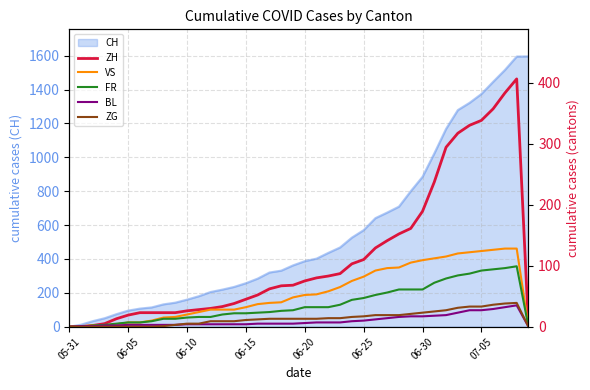

What is the value of the ZH point at the 16th from the left?

45